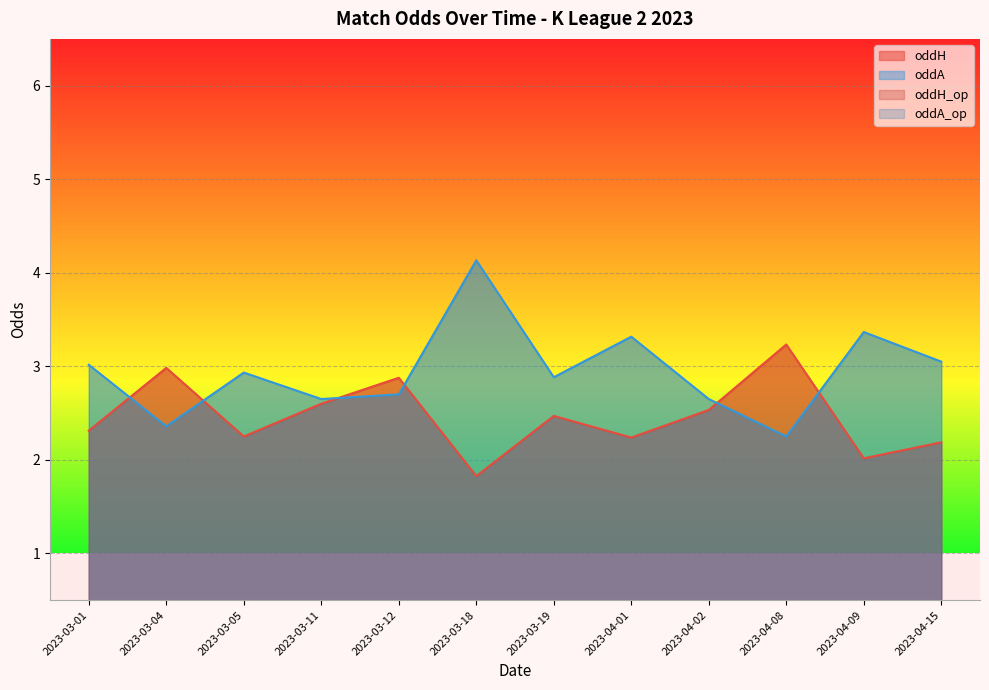

The oddH_op series shows 2.4 at 2023-03-01. True or false?

True